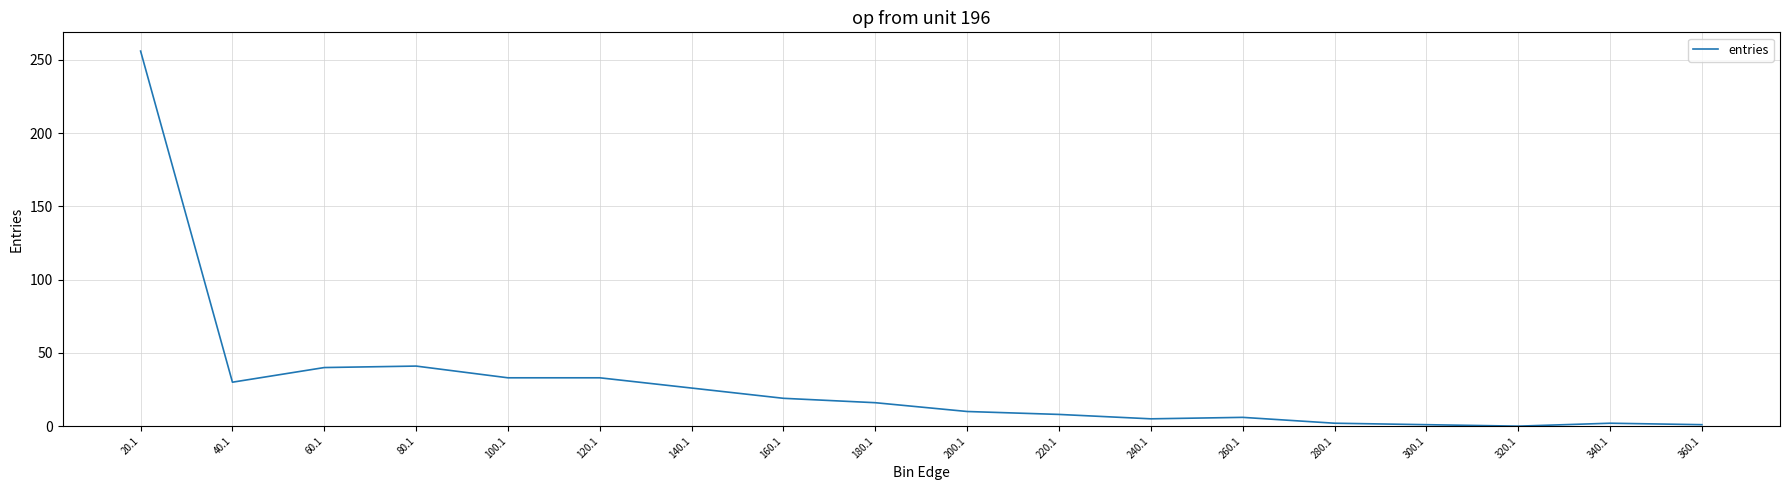

What position from the right is 100.1?

14